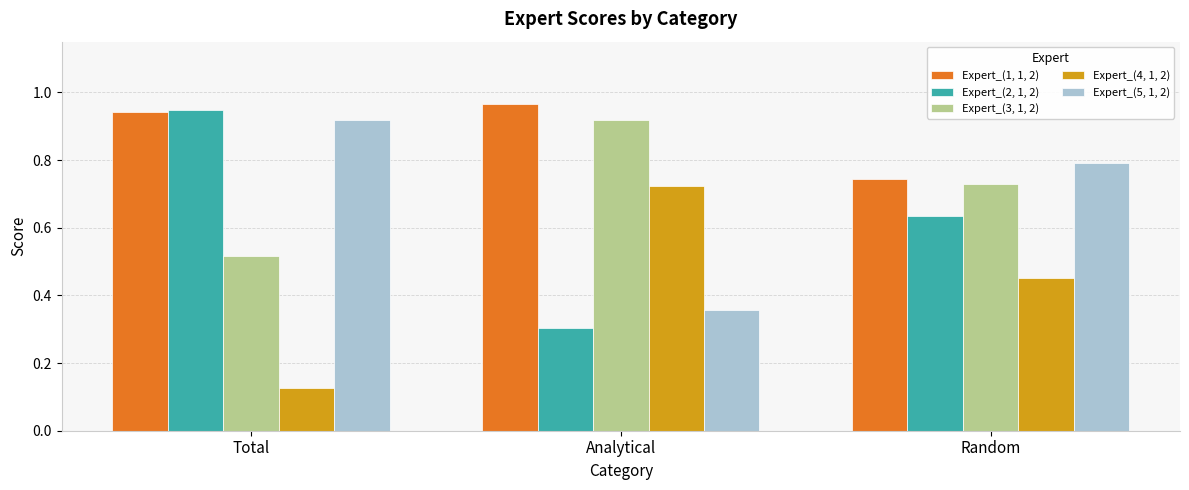

How many bars are there in each group?

5